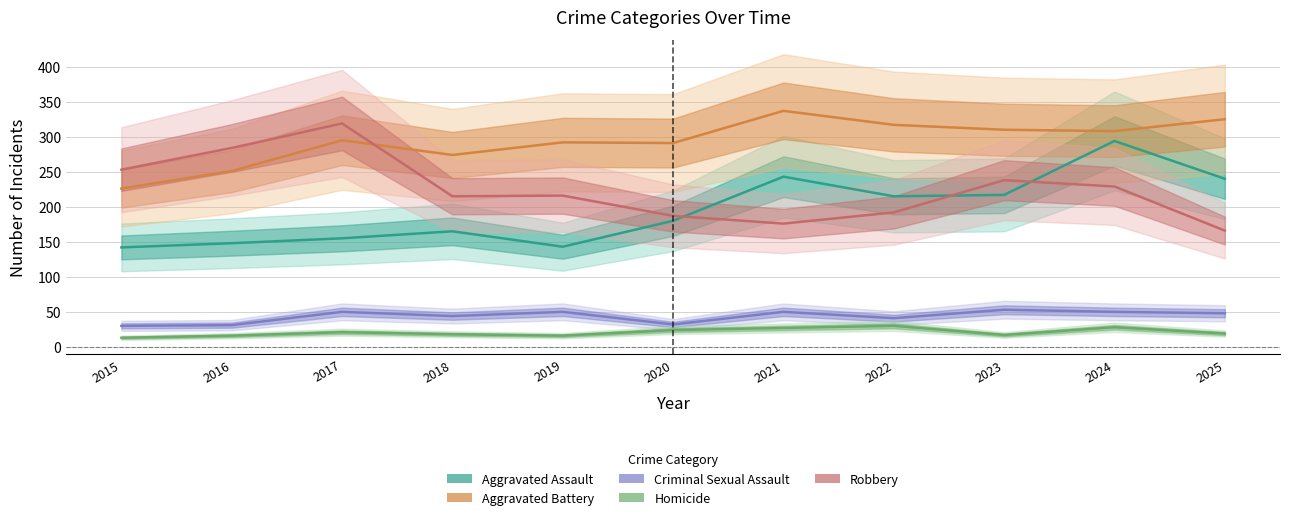

Reading right to left, what are all the values shown in this chart?

Aggravated Assault: 2025=240	2024=294	2023=217	2022=215	2021=243	2020=180	2019=143	2018=165	2017=155	2016=148	2015=142
Aggravated Battery: 2025=325	2024=308	2023=310	2022=317	2021=337	2020=291	2019=292	2018=274	2017=295	2016=251	2015=226
Criminal Sexual Assault: 2025=48	2024=50	2023=53	2022=41	2021=50	2020=32	2019=50	2018=44	2017=50	2016=31	2015=30
Homicide: 2025=19	2024=28	2023=17	2022=30	2021=27	2020=24	2019=16	2018=18	2017=21	2016=16	2015=13
Robbery: 2025=166	2024=229	2023=238	2022=192	2021=176	2020=187	2019=216	2018=215	2017=319	2016=284	2015=253